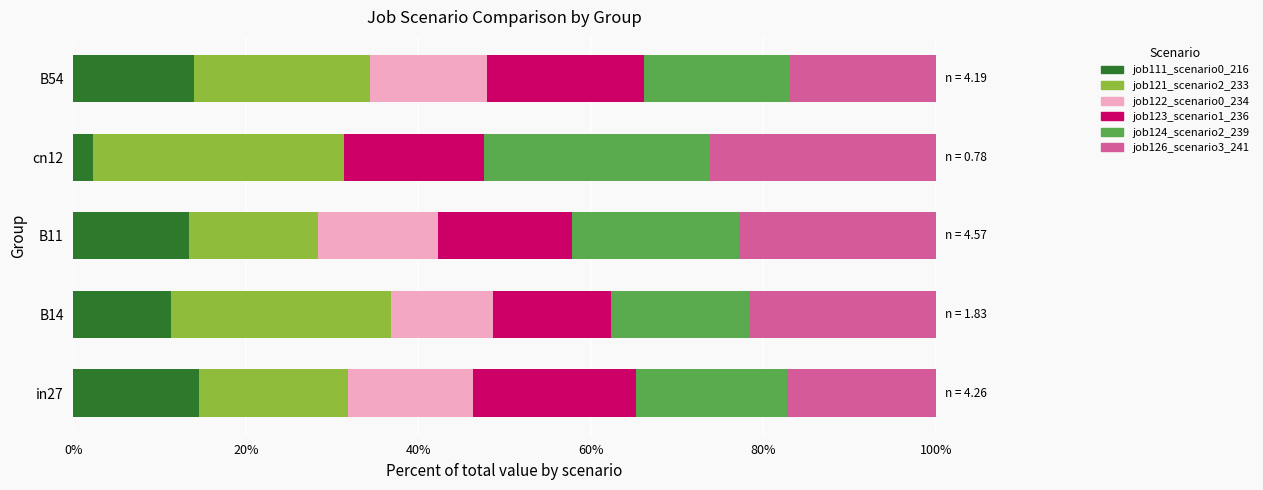

How many bars are there in each group?

6